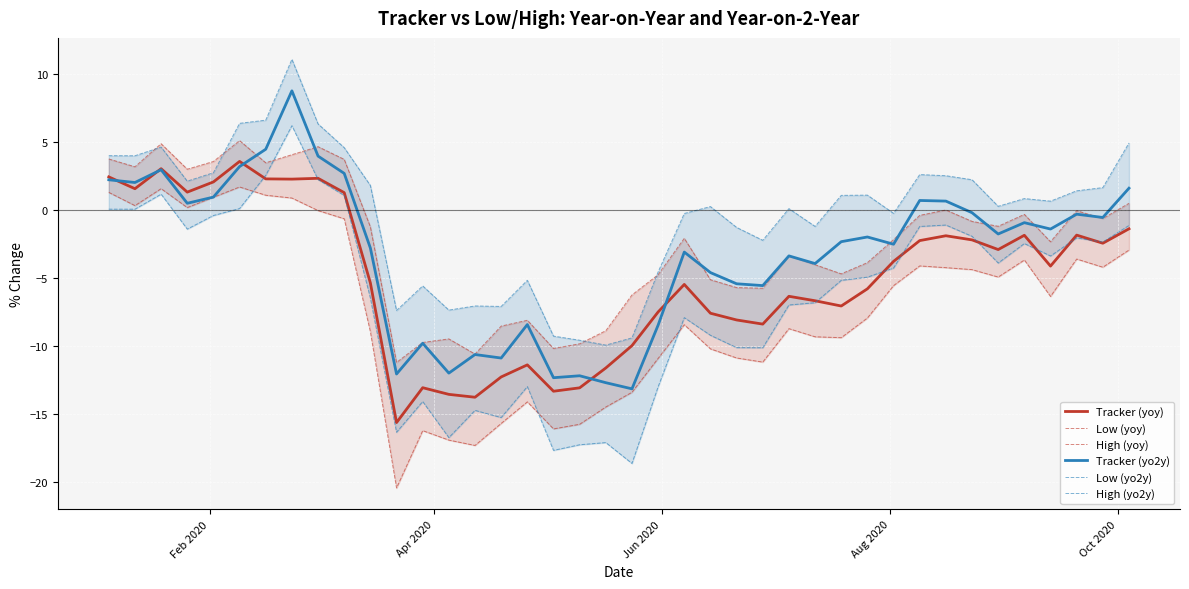

What is the greatest value displayed?

11.1